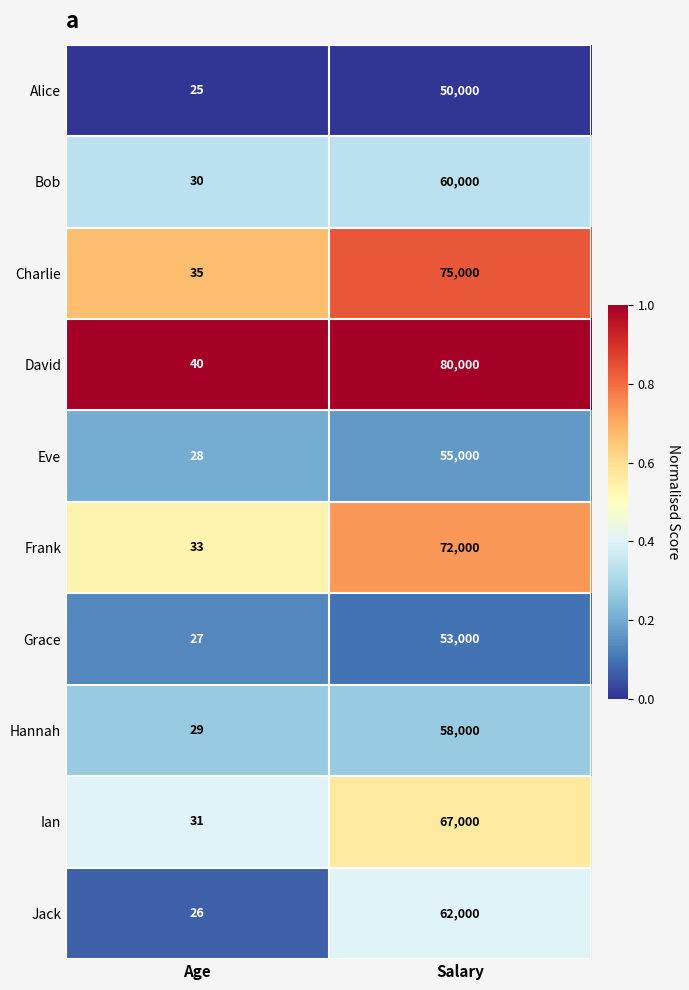

What is the difference between the highest and lowest values at Age?

15